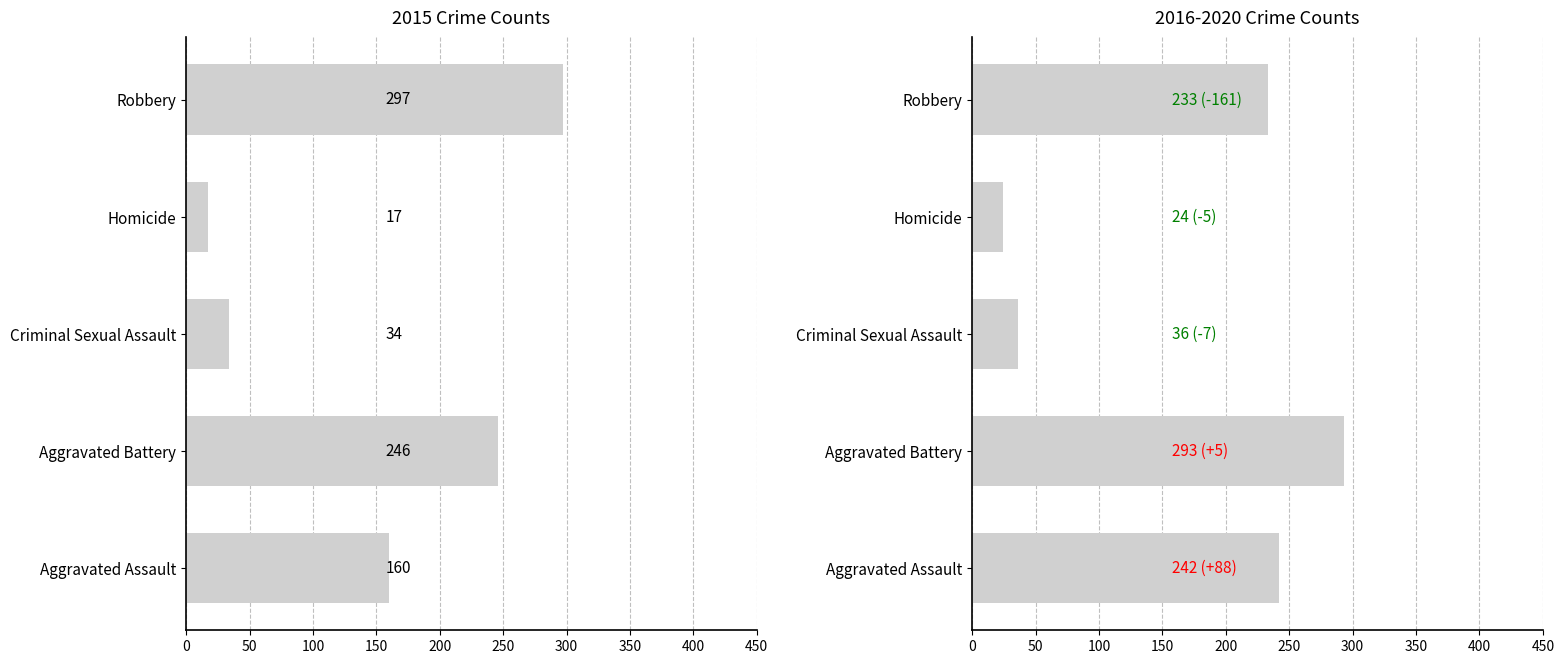

What is the difference between the second highest and second lowest values in the 2015 series?

212